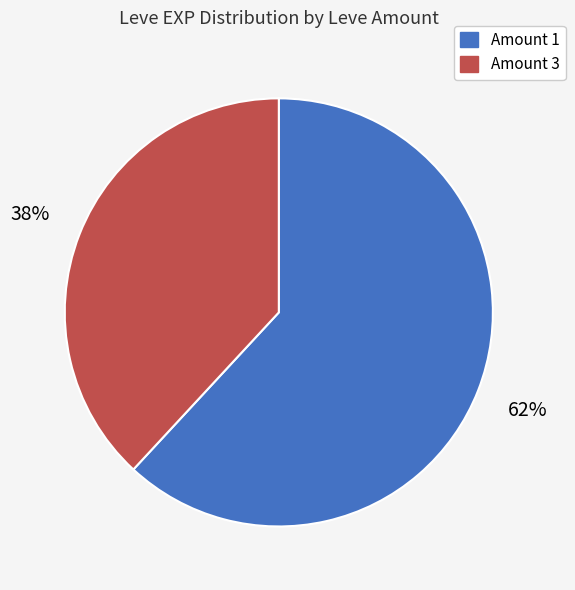

Is there a majority slice in this chart?

Yes